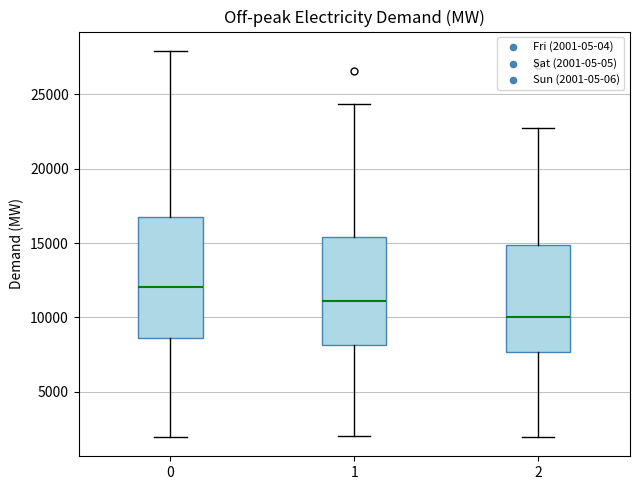

Which box's median line is the highest?

0